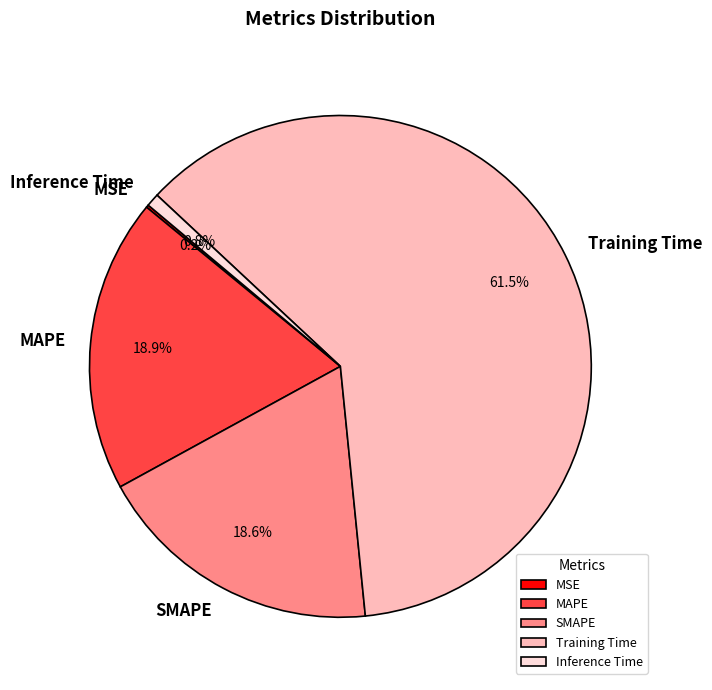

True or false: SMAPE accounts for 19% of the total.

True